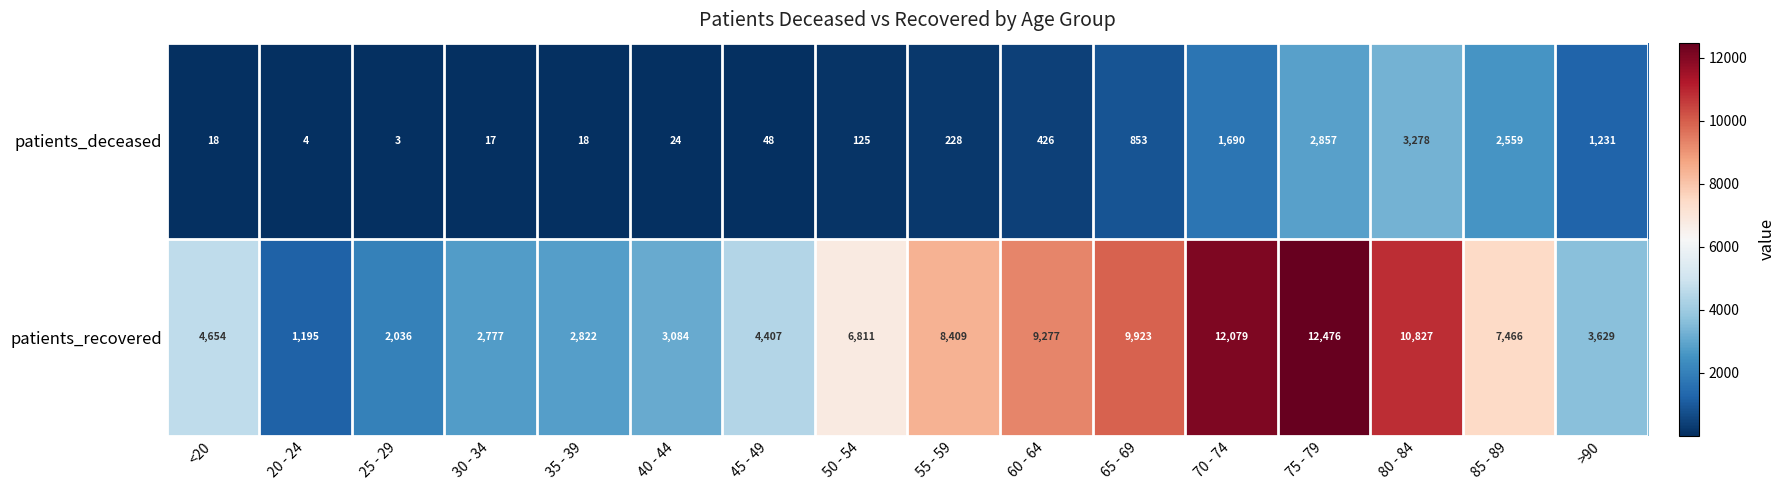

Where is patients_recovered nearest to the value 6835?

50 - 54